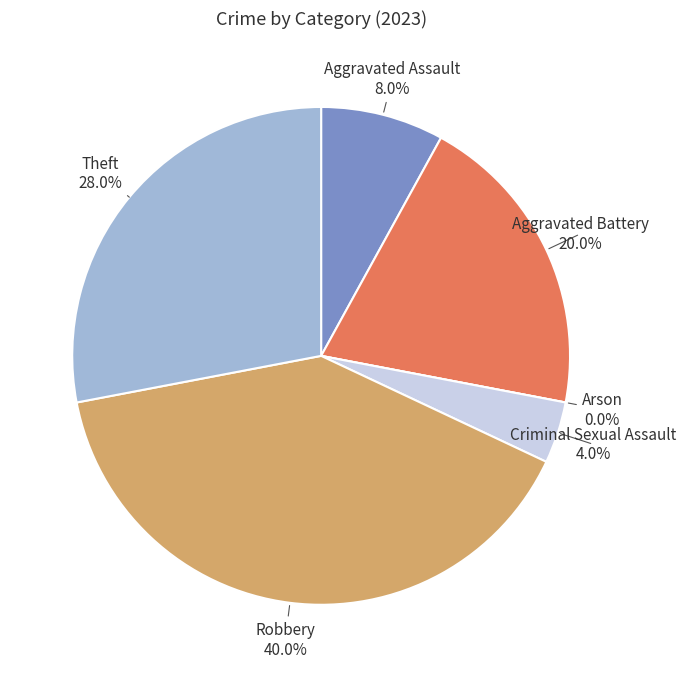

What percentage do Aggravated Assault and Criminal Sexual Assault together represent?

12.0%